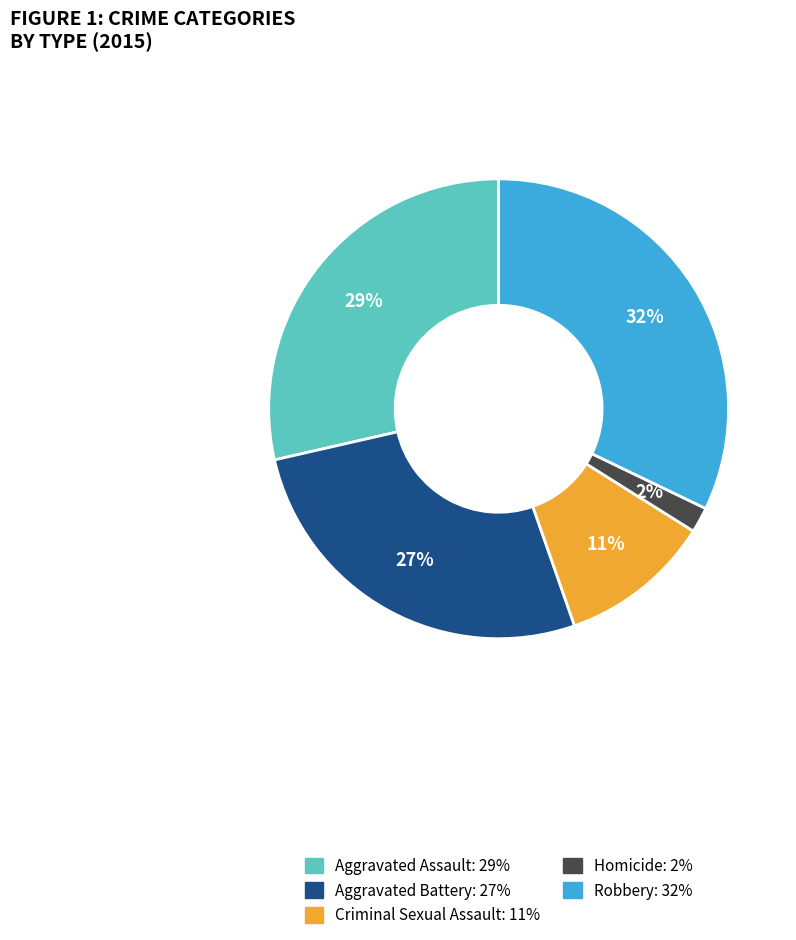

Which category has the smallest portion of the pie?

Homicide